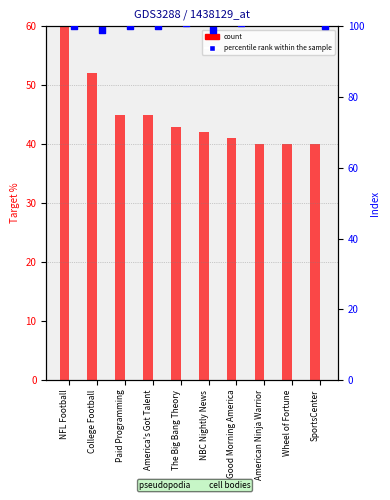

At which category is the sum across all series the highest?

NFL Football